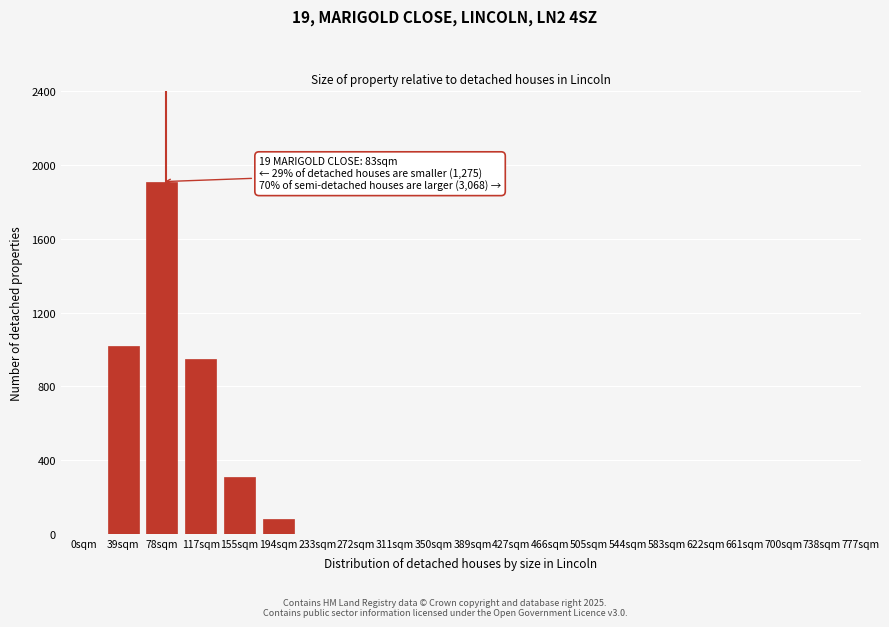

Reading left to right, transcribe all the data shown in this chart.

0sqm=0	39sqm=1020	78sqm=1910	117sqm=950	155sqm=310	194sqm=80	233sqm=0	272sqm=0	311sqm=0	350sqm=0	389sqm=0	427sqm=0	466sqm=0	505sqm=0	544sqm=0	583sqm=0	622sqm=0	661sqm=0	700sqm=0	738sqm=0